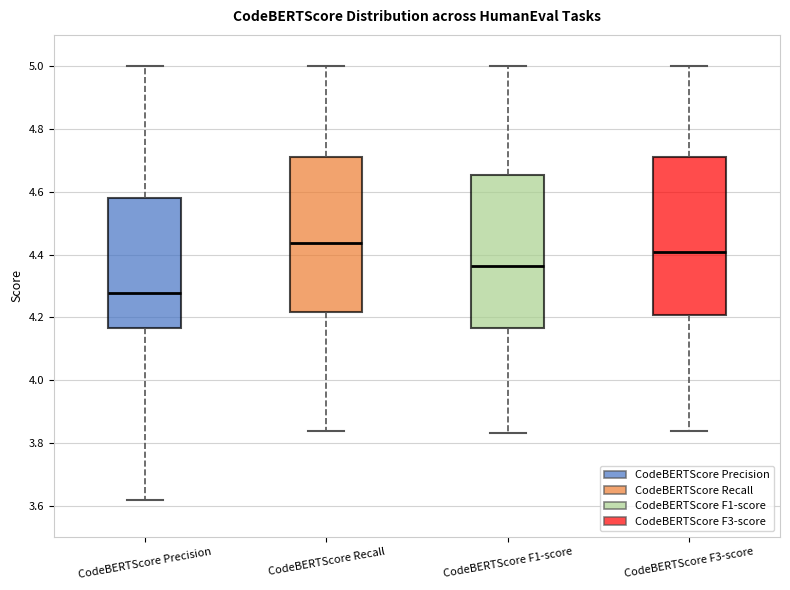

Reading left to right, read every box against the y-axis: the position of its median line, the range the box covers, and the ends of its whiskers. The values are not printed on the chart, so give them approximately, as read against the axis.

CodeBERTScore Precision: median 4.28, box 4.16 to 4.58, whiskers 3.62 to 5.00
CodeBERTScore Recall: median 4.44, box 4.22 to 4.72, whiskers 3.84 to 5.00
CodeBERTScore F1-score: median 4.36, box 4.16 to 4.66, whiskers 3.84 to 5.00
CodeBERTScore F3-score: median 4.40, box 4.20 to 4.72, whiskers 3.84 to 5.00